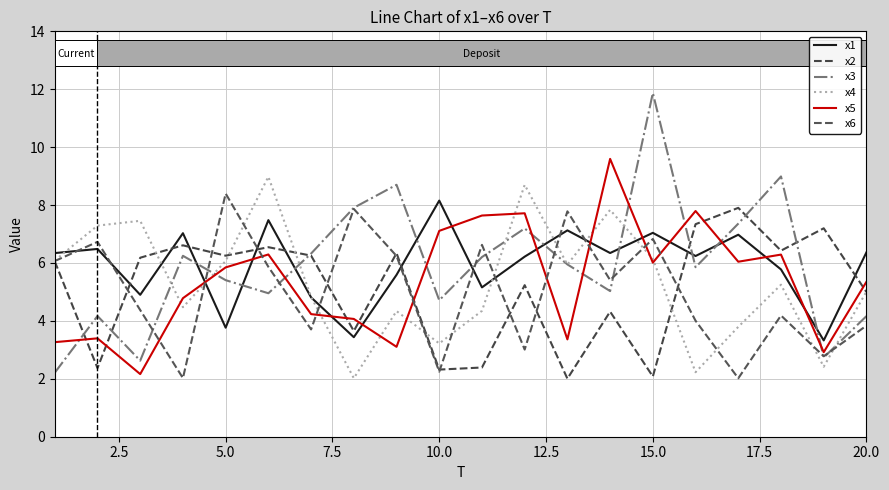

How many lines are shown in the chart?

6